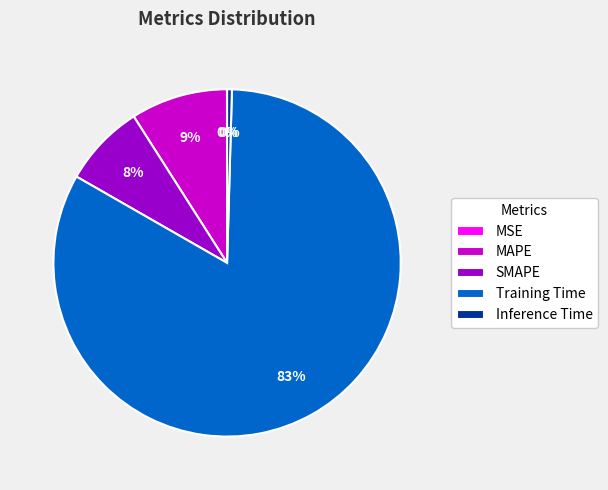

To the nearest percent, what percentage of the pie is SMAPE?

8%